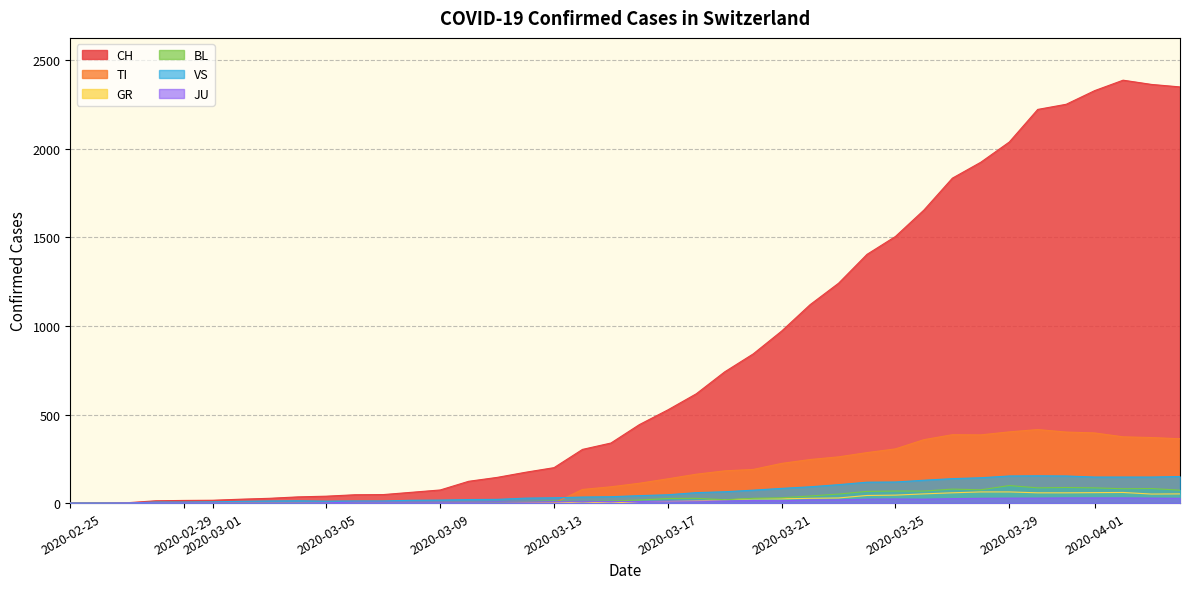

What is the maximum value shown in the chart?

2387